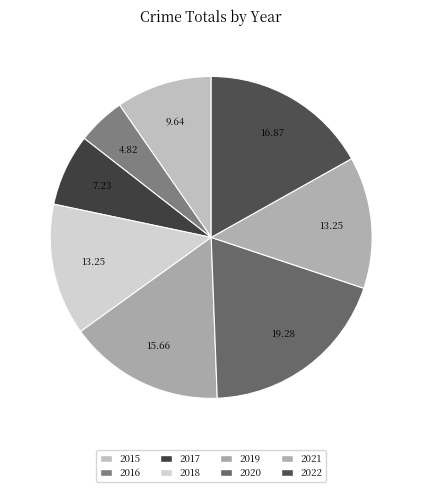

Is it true that 2017 is 1% of the pie?

False